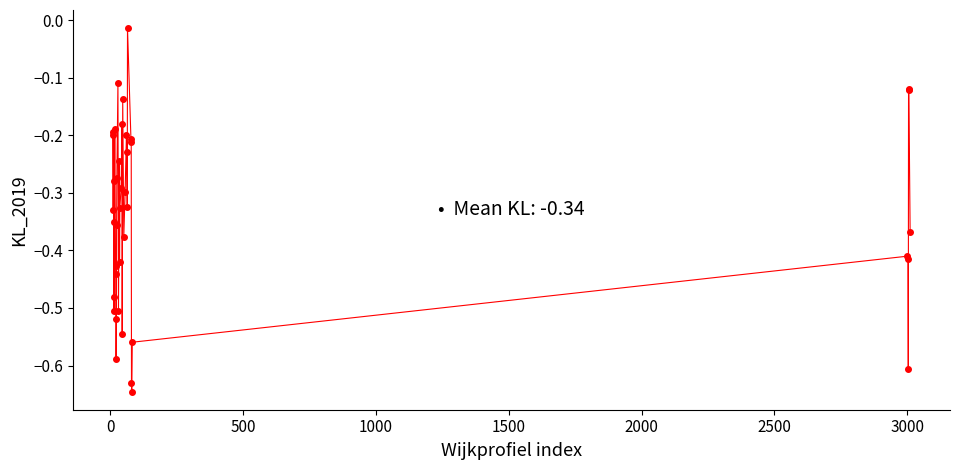

What is the difference between the maximum and minimum values?

0.6